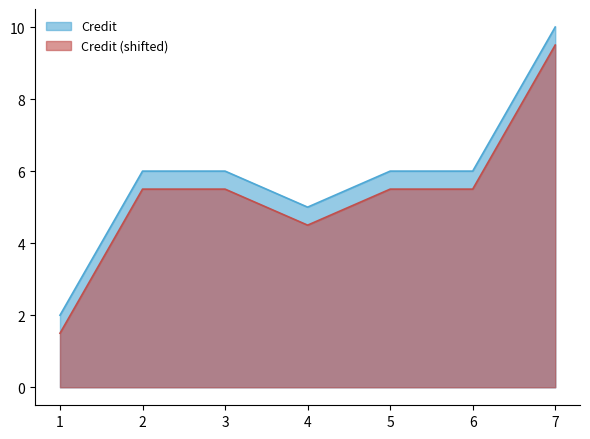

What is the smallest value displayed?

1.5